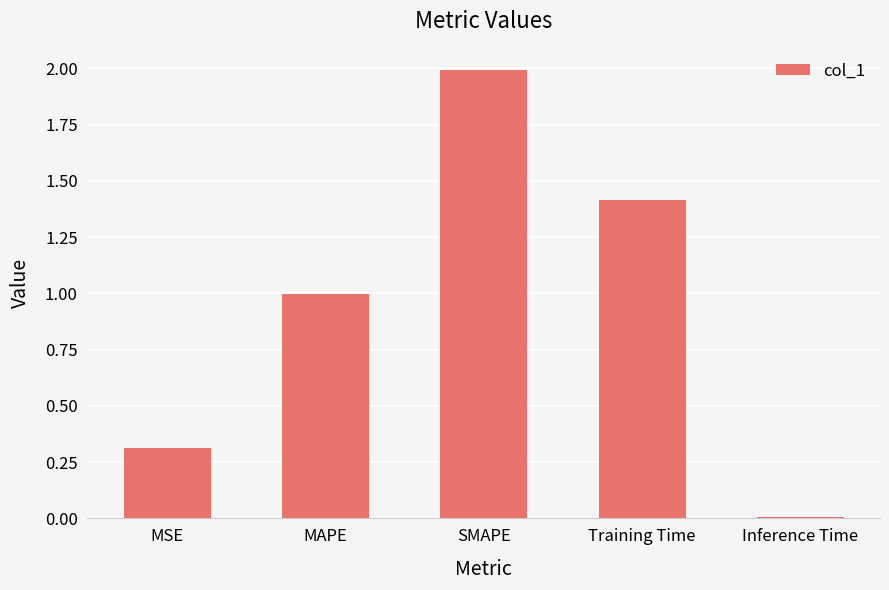

What is the label of the 2nd bar from the left?

MAPE